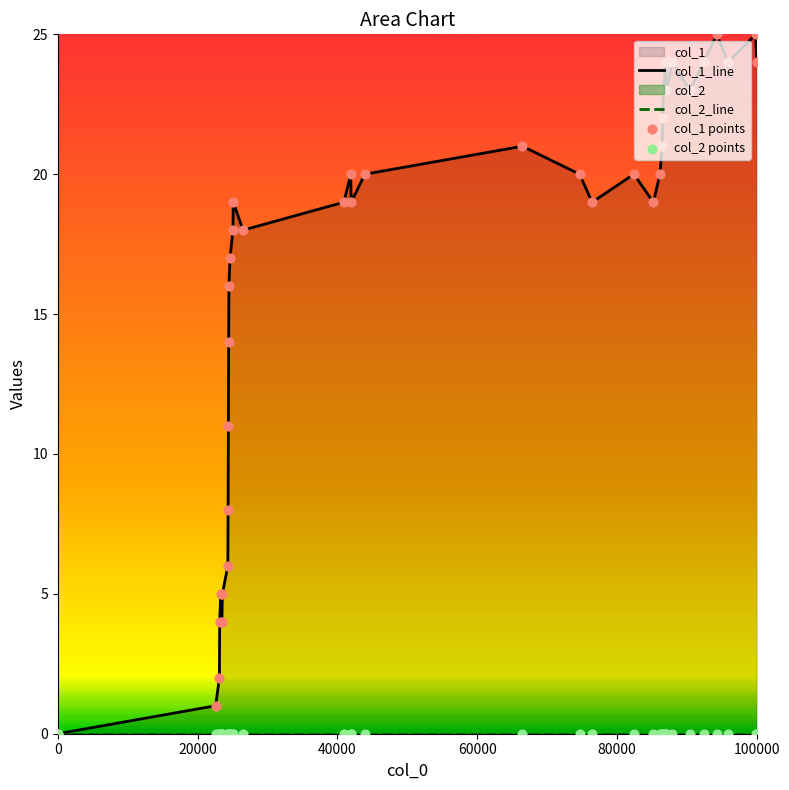

Which series reaches the minimum Y coordinate?

col_1_line